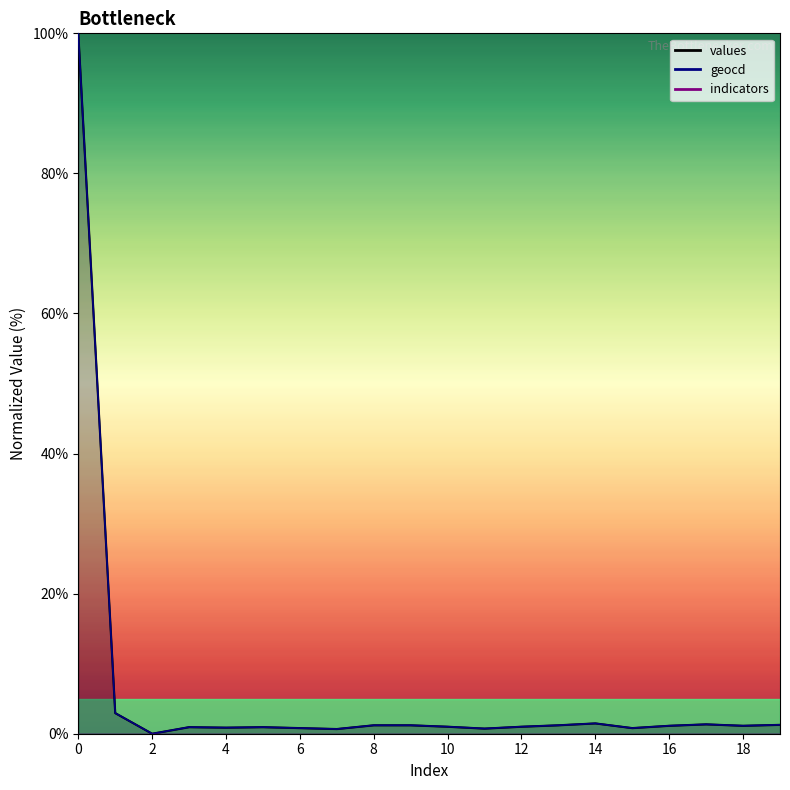

At which label does values reach its minimum?

2